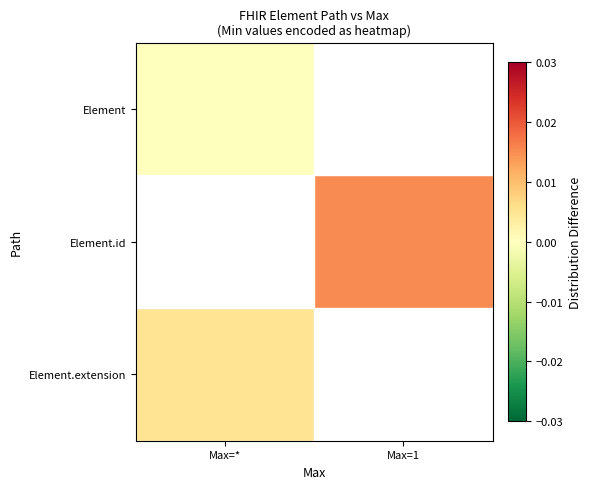

True or false: Element.extension has a value of 0.0 at Max=*.

False